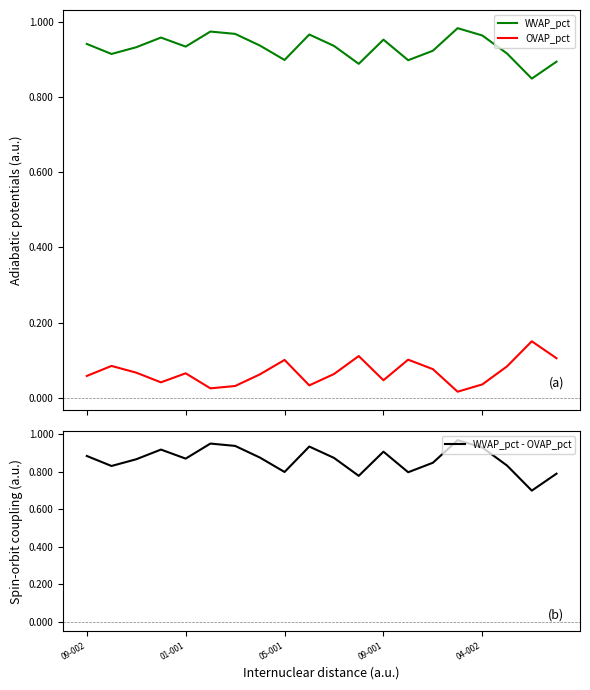

Which series has the largest total across all categories?

WVAP_pct